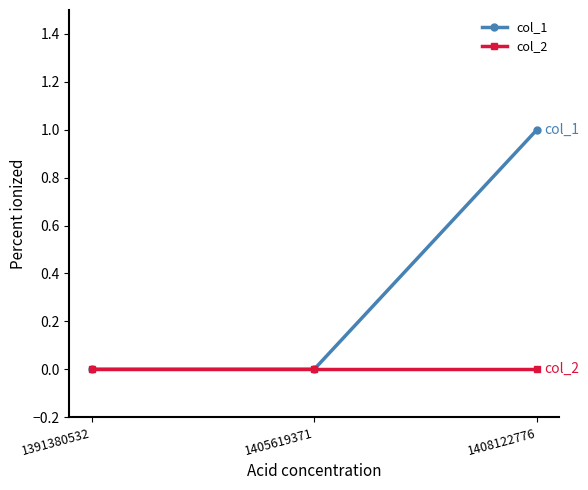

List the series in order of their overall mean, lowest first.

col_2, col_1